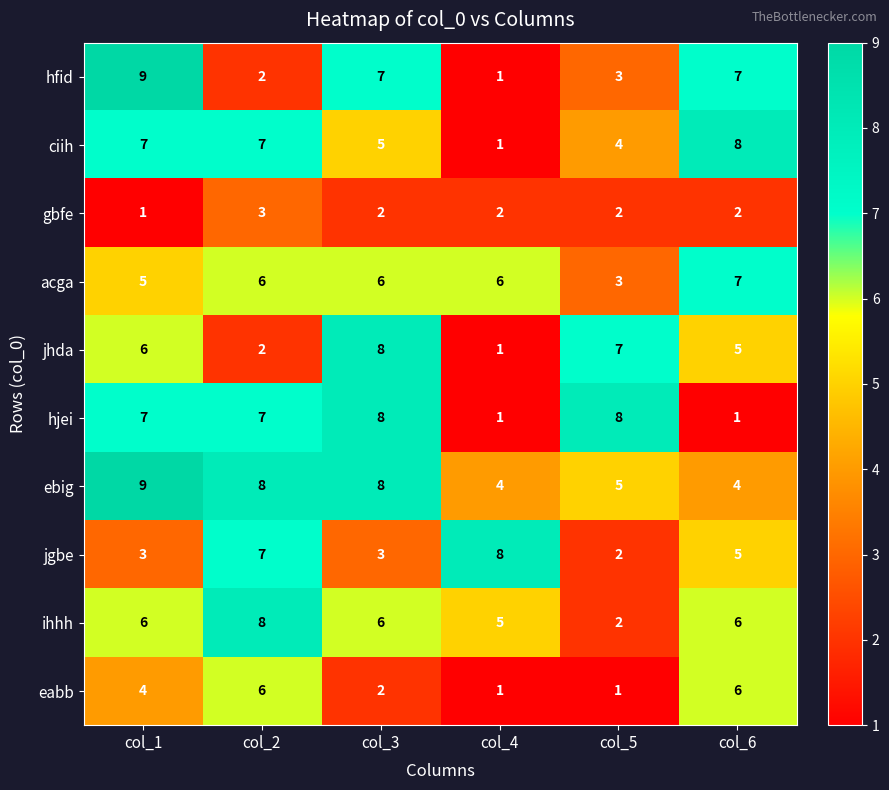

Count the number of data series in this chart.

10